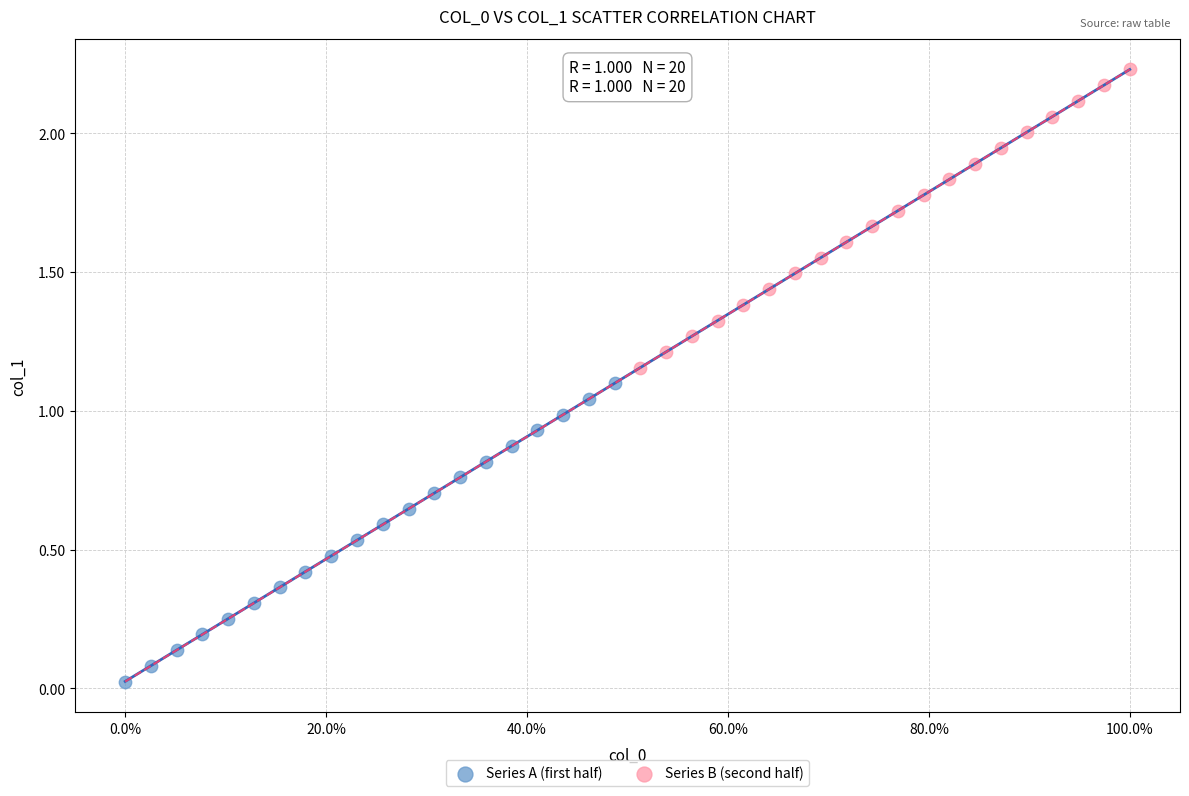

Which series reaches the maximum Y coordinate?

Series B (second half)